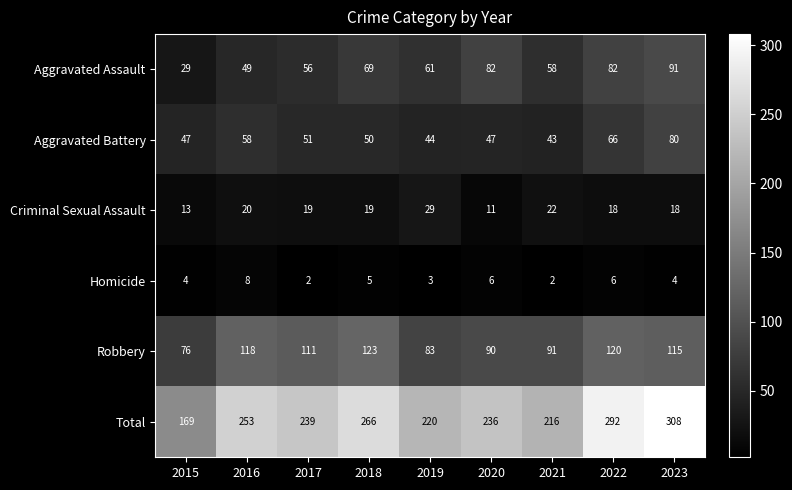

Rank the series by their maximum value, from lowest to highest.

Homicide, Criminal Sexual Assault, Aggravated Battery, Aggravated Assault, Robbery, Total